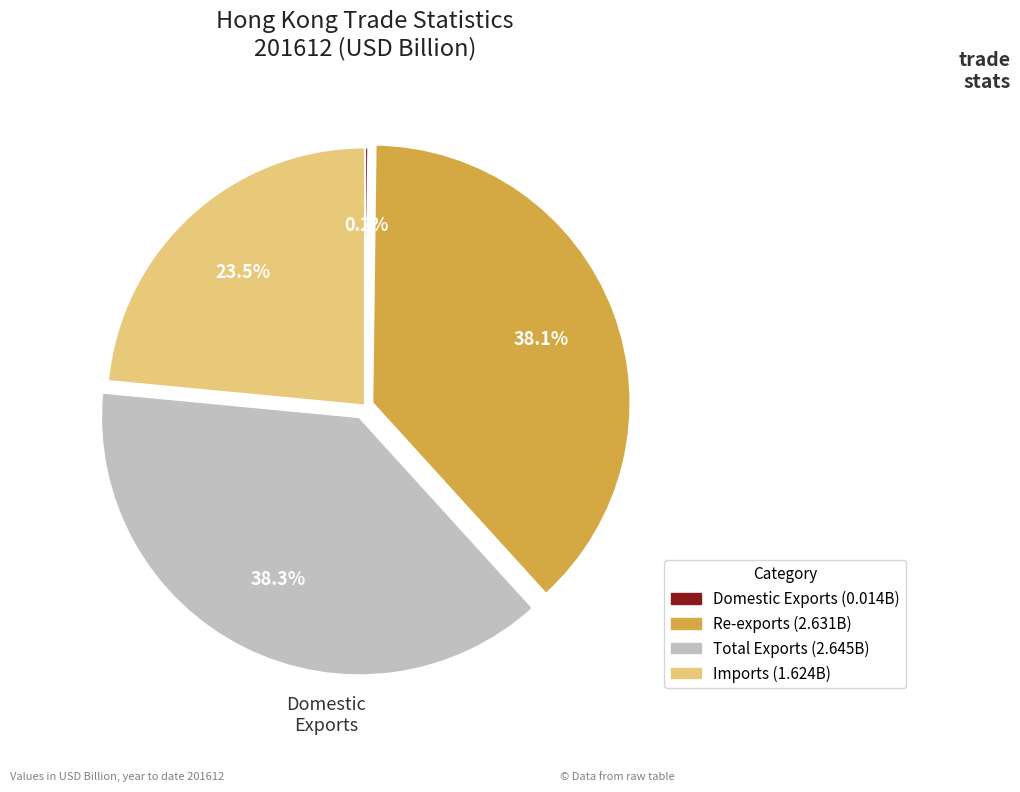

Is the sum of Re-exports and Total Exports greater than half?

Yes